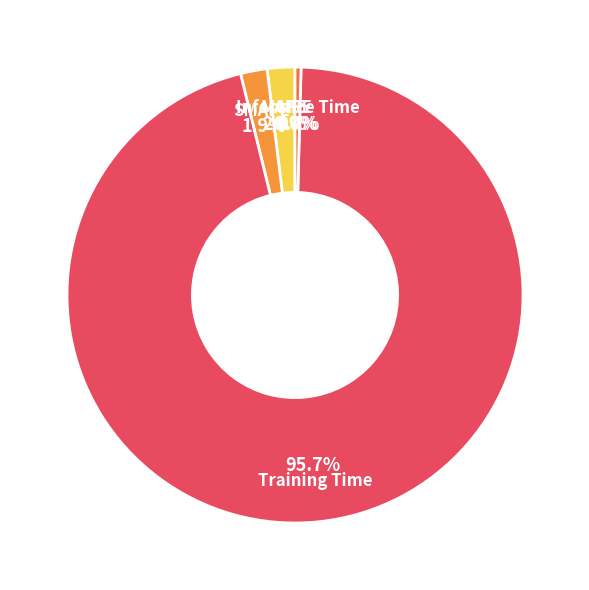

How many segments does this pie chart have?

5